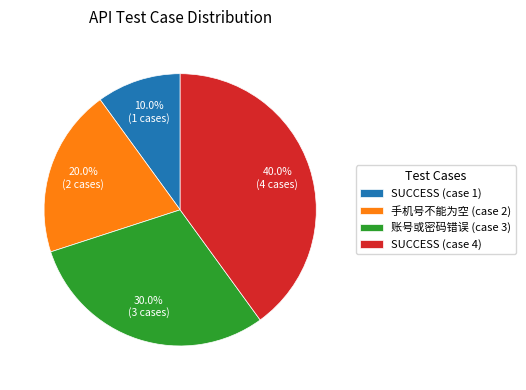

Between 账号或密码错误 (case 3) and SUCCESS (case 4), which is larger?

SUCCESS (case 4)